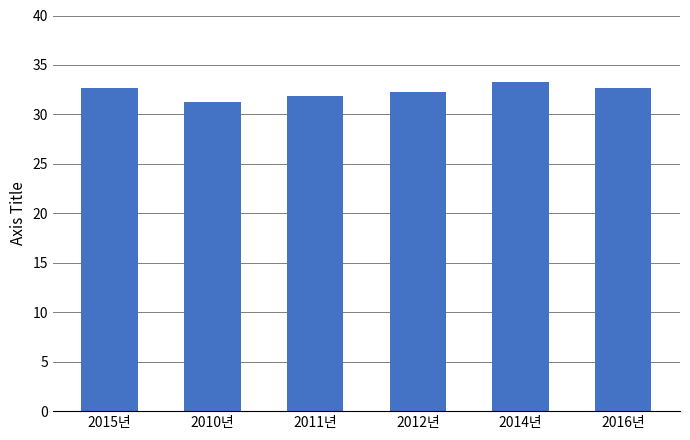

What position from the left is 2014년?

5